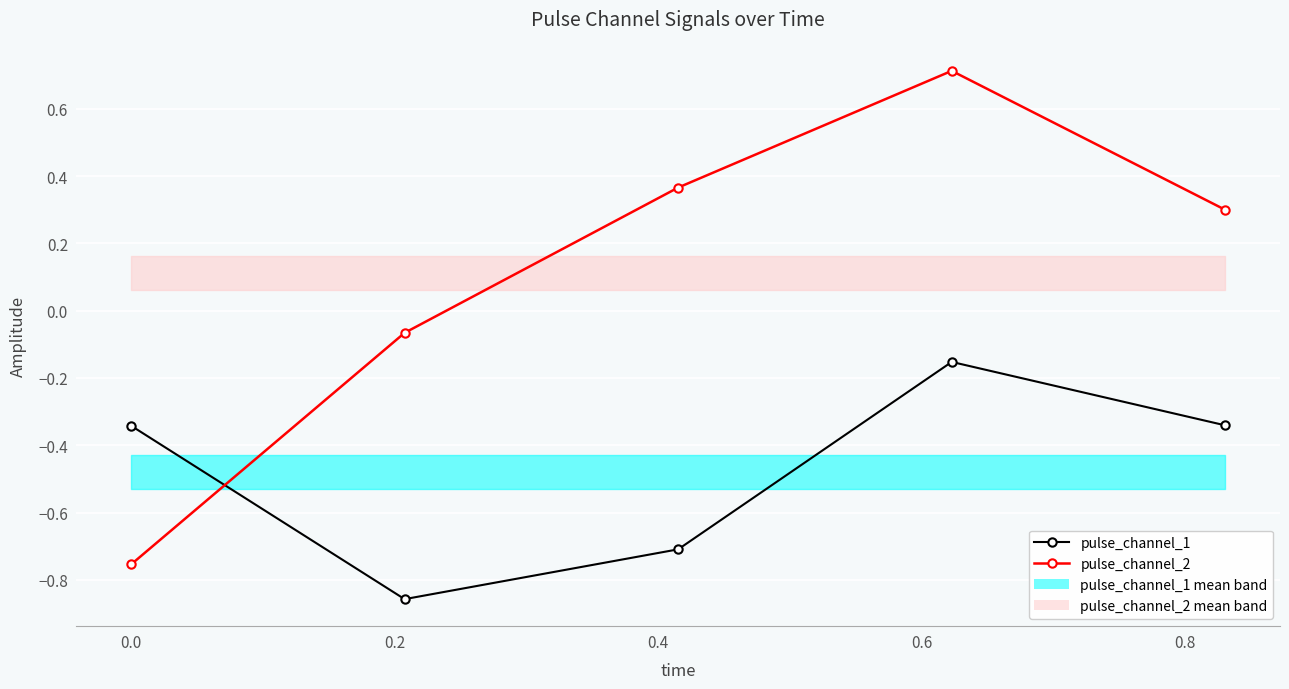

At 0.4, list the series in order from largest to smallest.

pulse_channel_2, pulse_channel_1